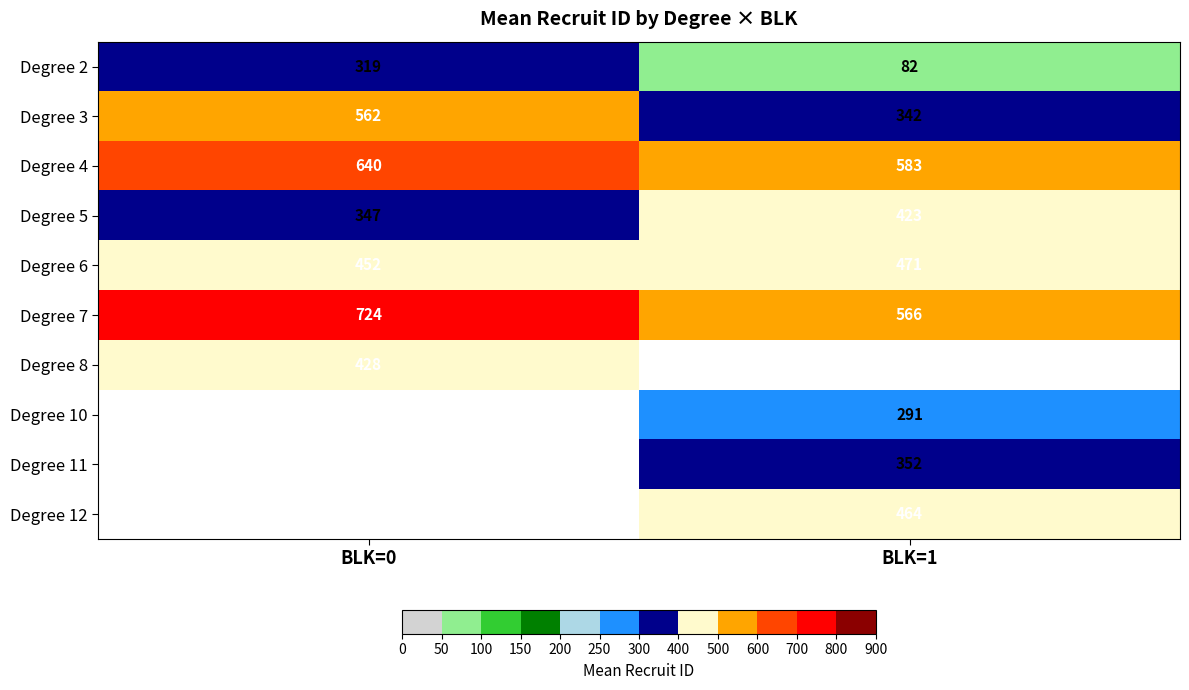

List the labels in order of Degree 3 value, smallest first.

BLK=1, BLK=0